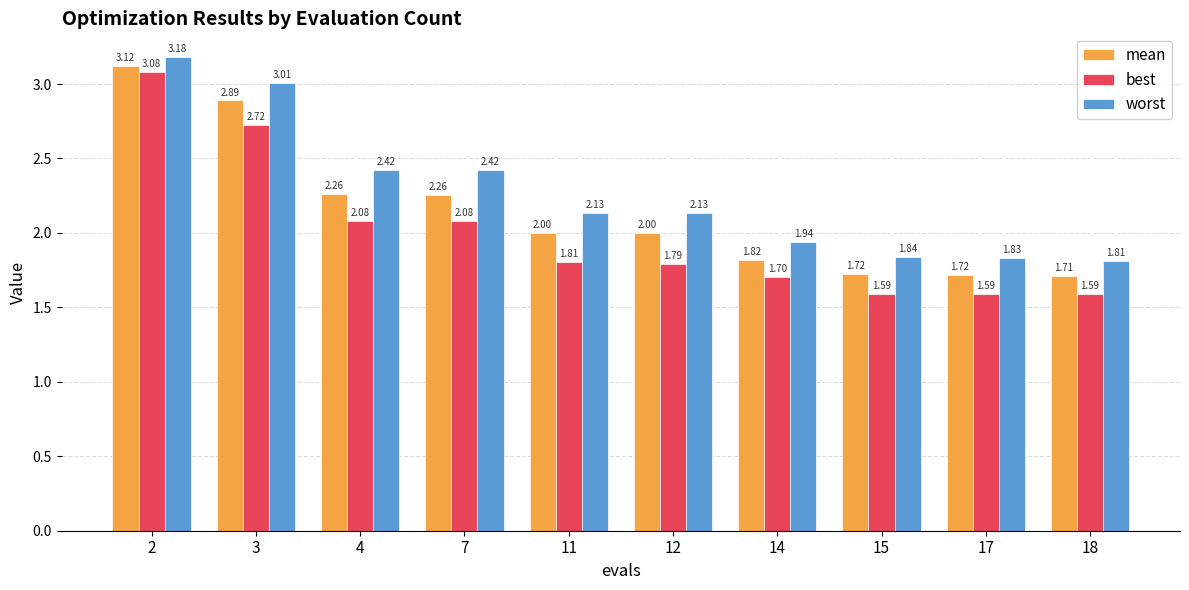

What is the difference between the maximum and second lowest values in the worst series?

1.4